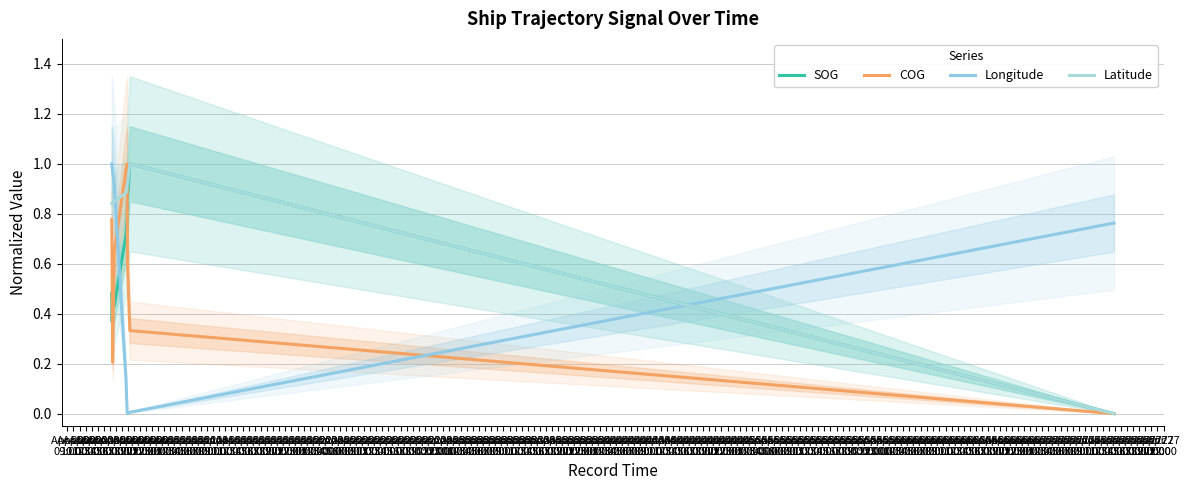

What is the label of the 6th point from the left?

Apr 20
14:00